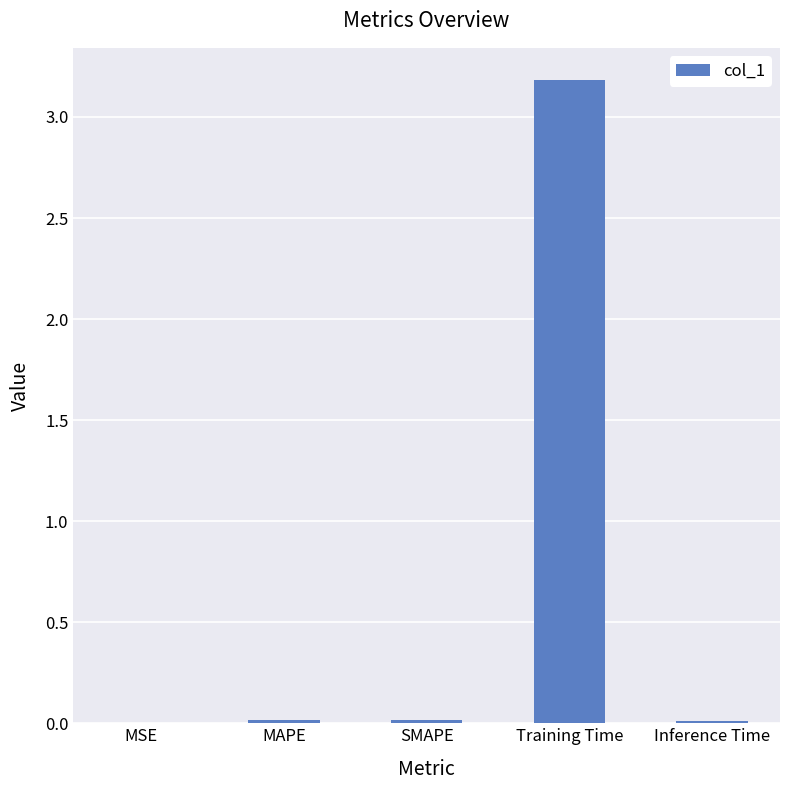

Are the bars horizontal?

No